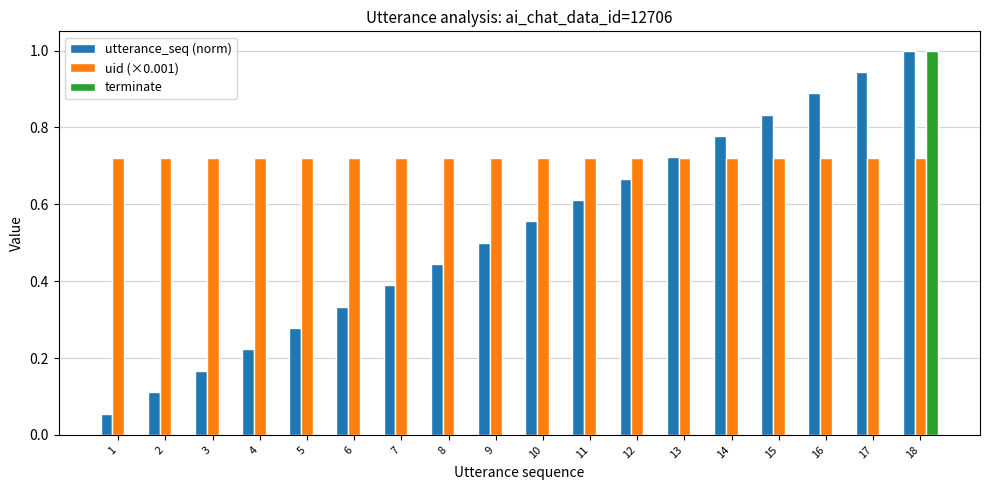

How many series are shown in this chart?

3